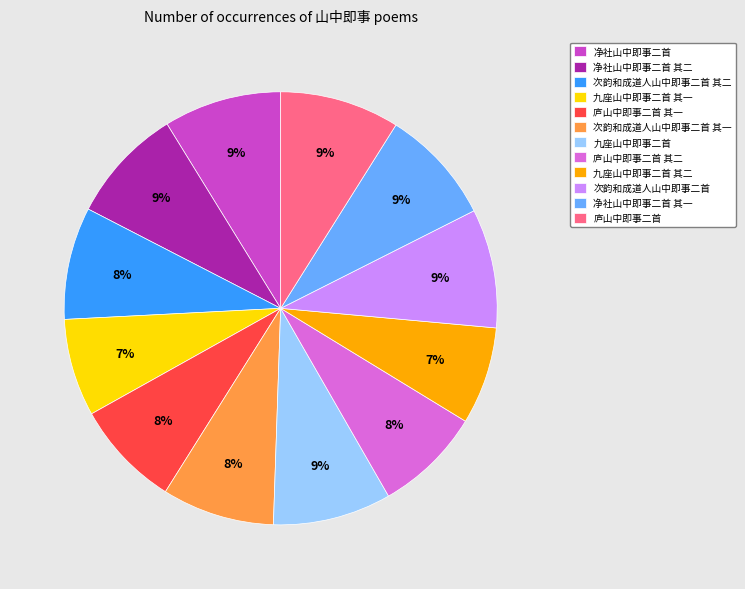

Approximately how many times larger is the value at 九座山中即事二首 其二 compared to 庐山中即事二首 其一?

0.9